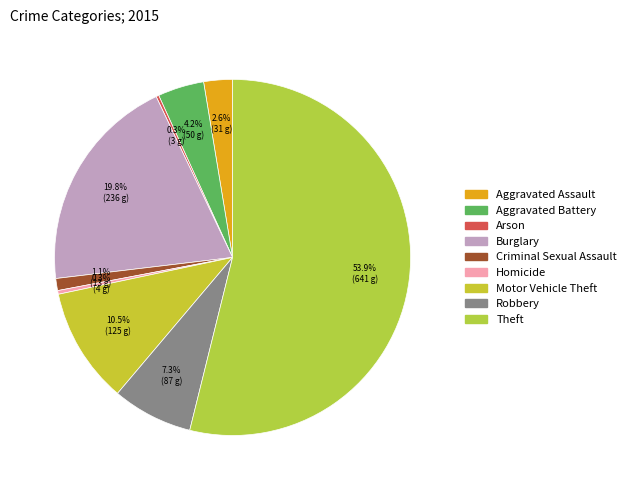

To the nearest percent, what is the difference between the largest and smallest slice percentages?

54%